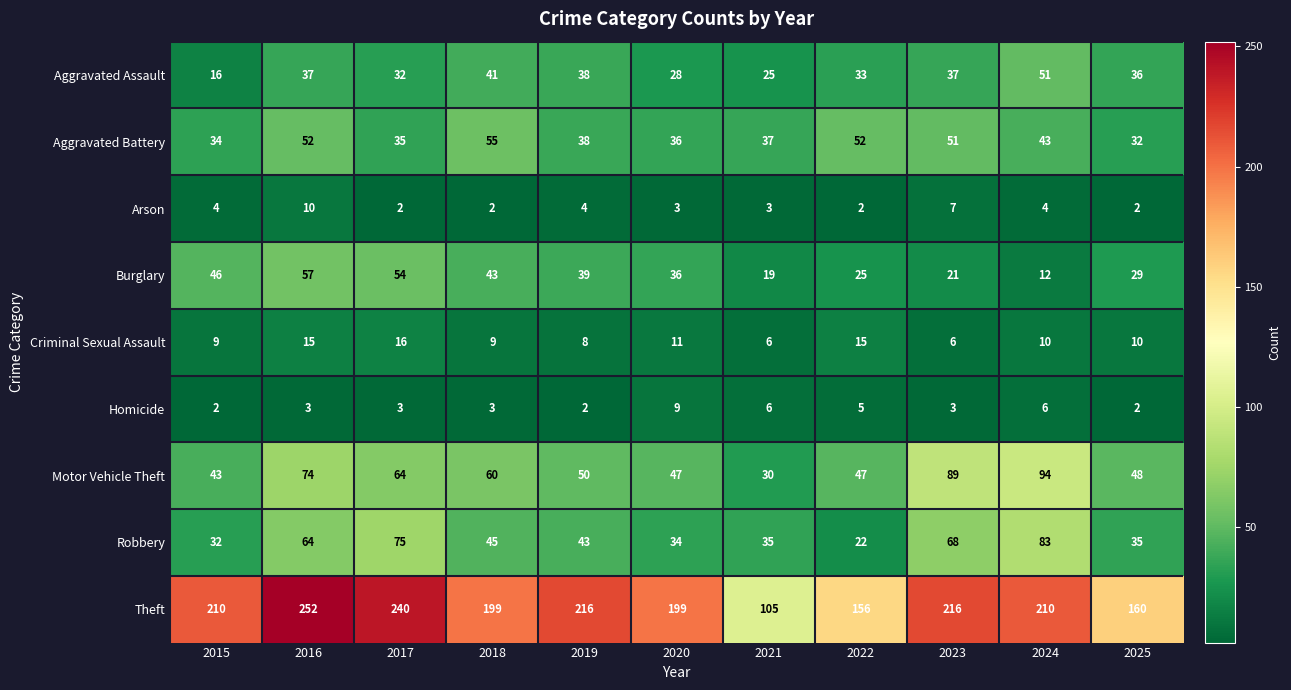

The value of Motor Vehicle Theft at 2019 is 50. True or false?

True